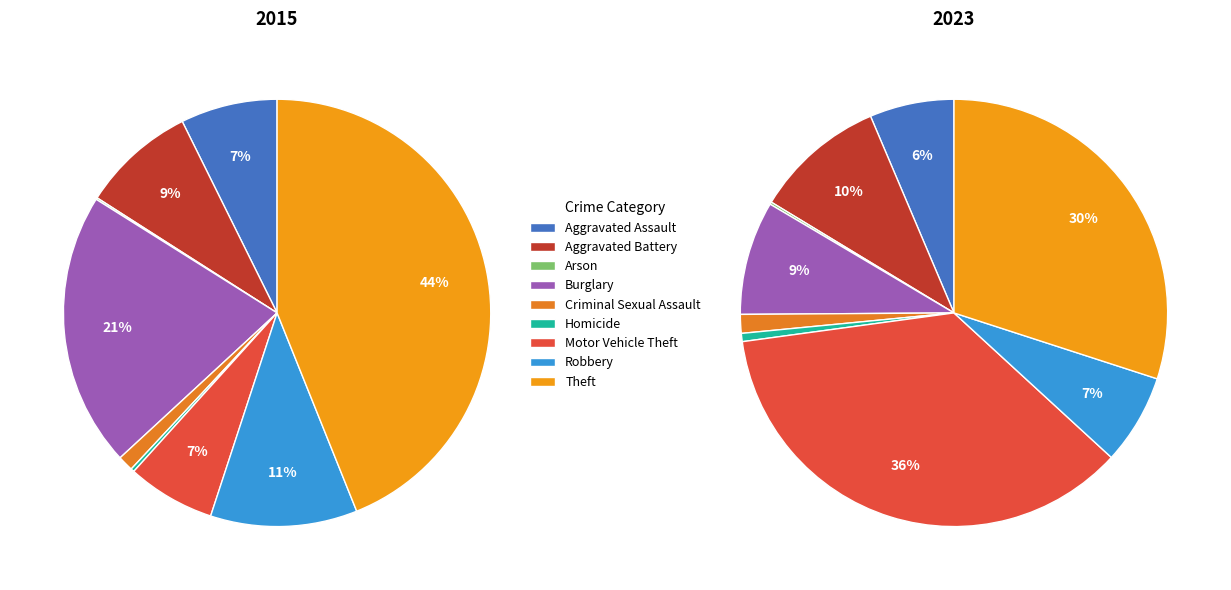

Is there any slice that represents more than half of the pie?

No